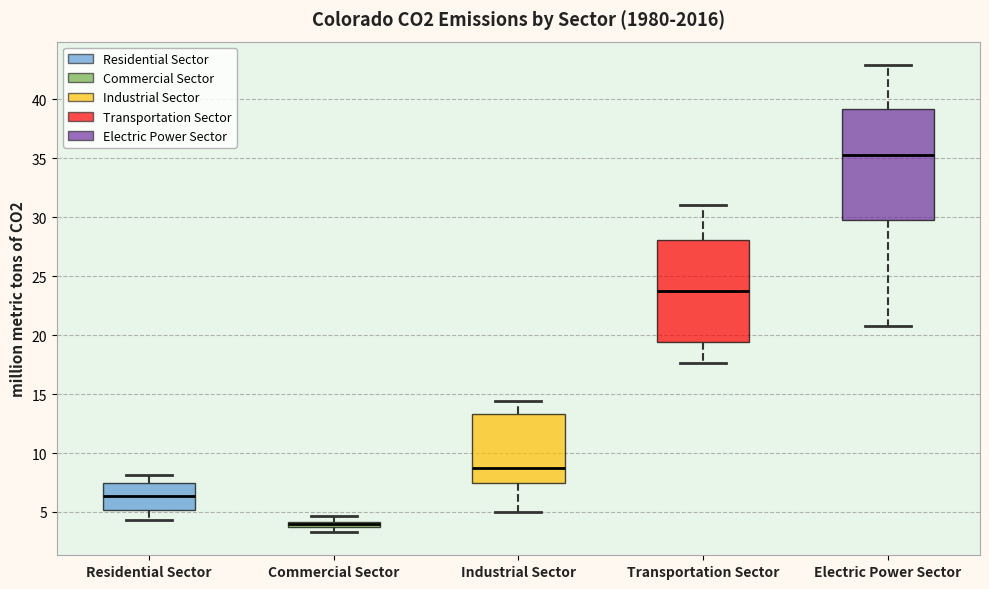

Comparing the boxes themselves (not the whiskers), which one is the tallest?

Electric Power Sector